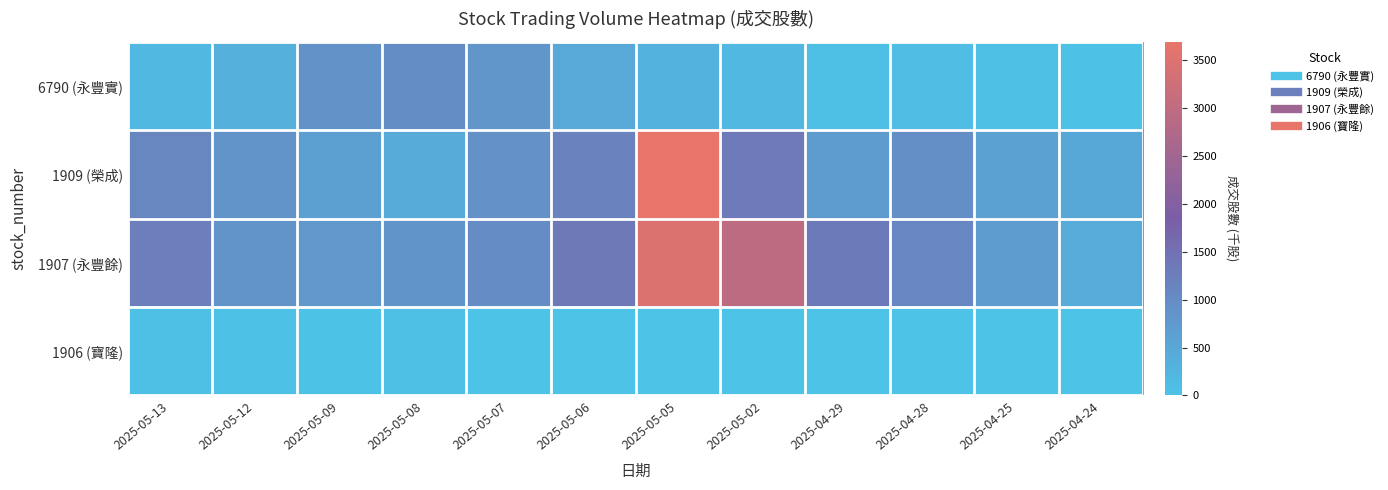

Which series has the largest range (max minus min)?

1909 (榮成)